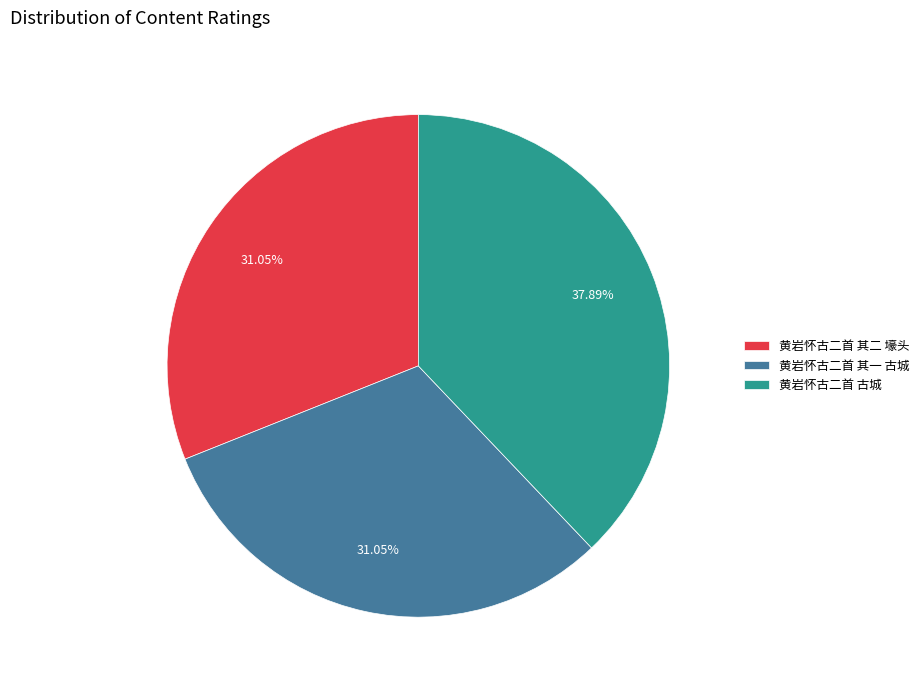

Which category has the biggest portion of the pie?

黄岩怀古二首 古城